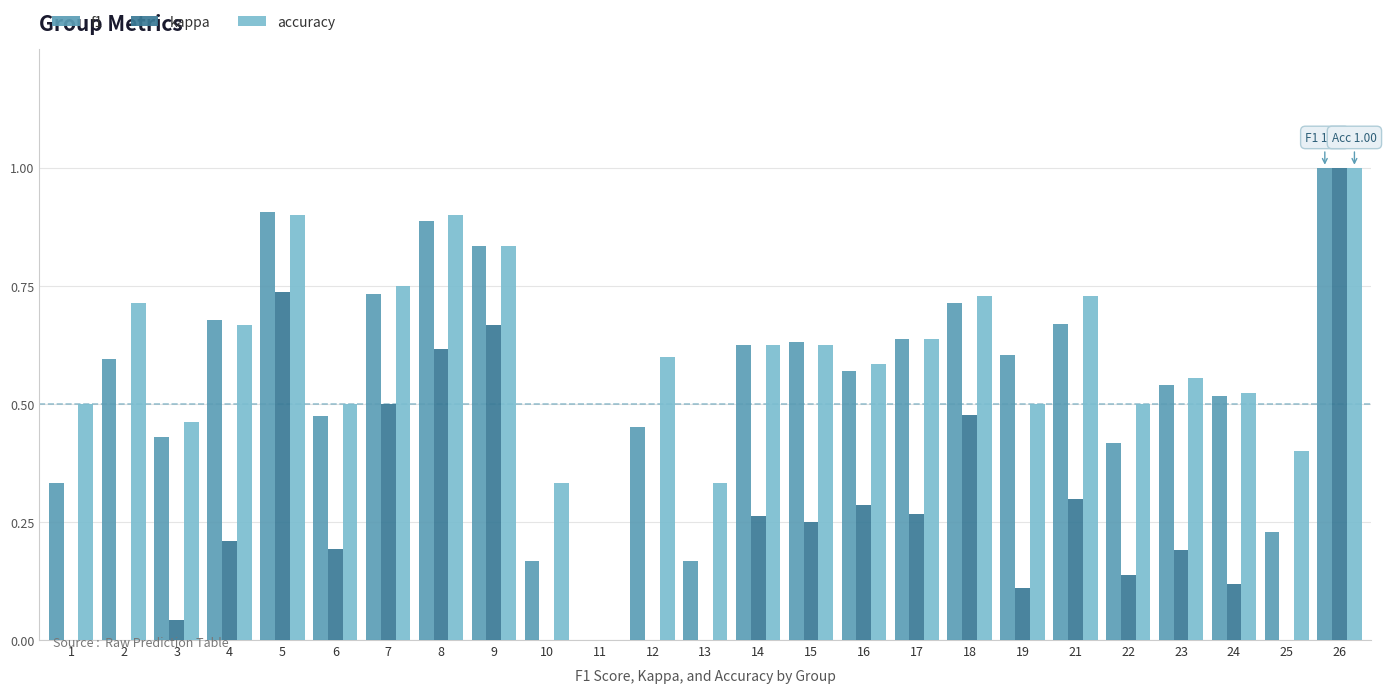

Are the bars horizontal?

No